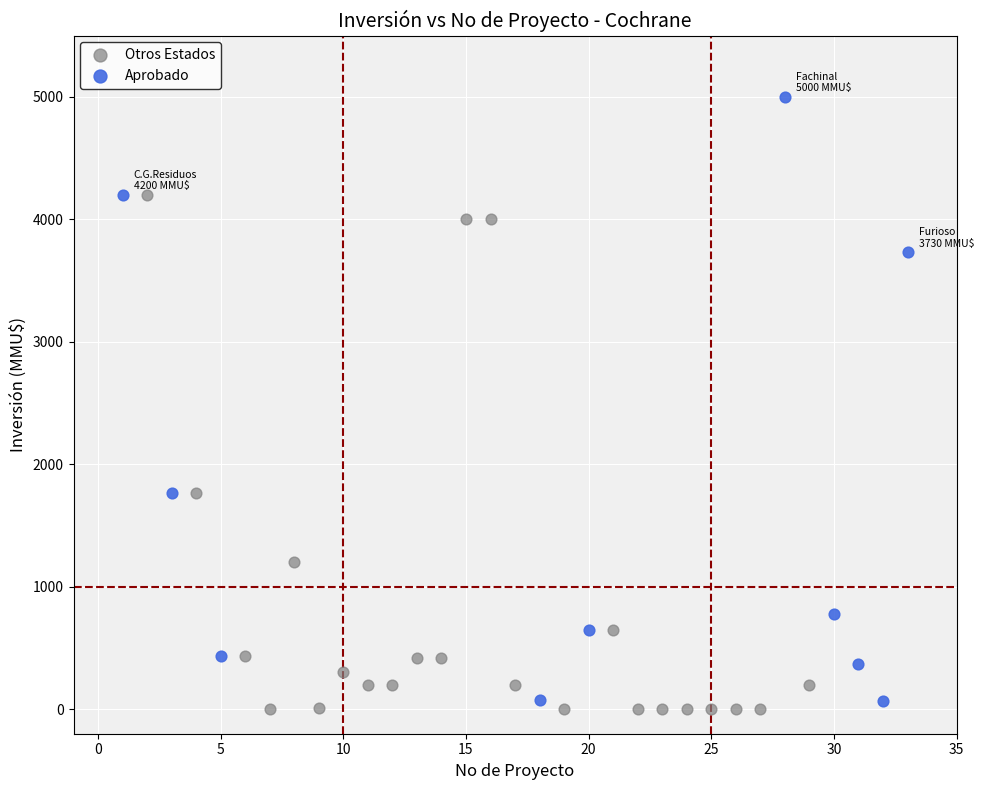

Which series has the largest Y range (max minus min)?

Aprobado